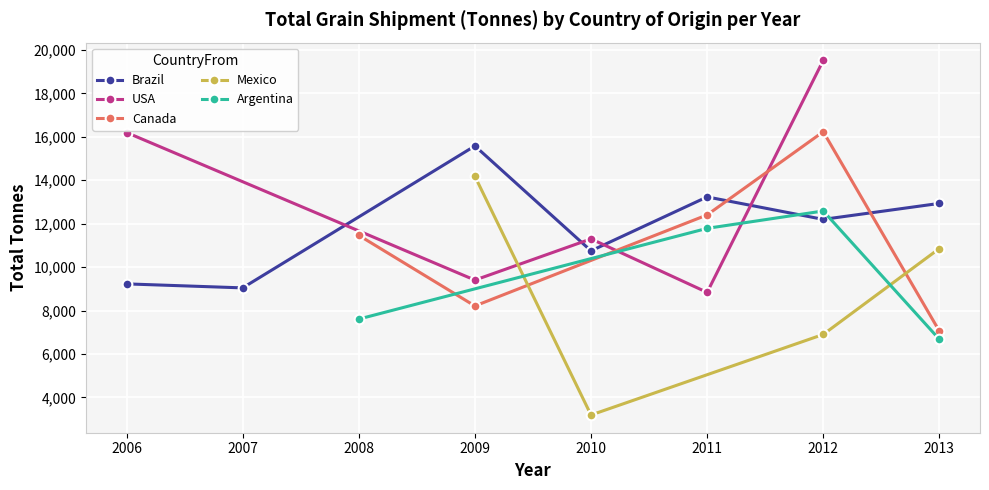

After their last crossing, which series has the higher values: Brazil or Canada?

Brazil